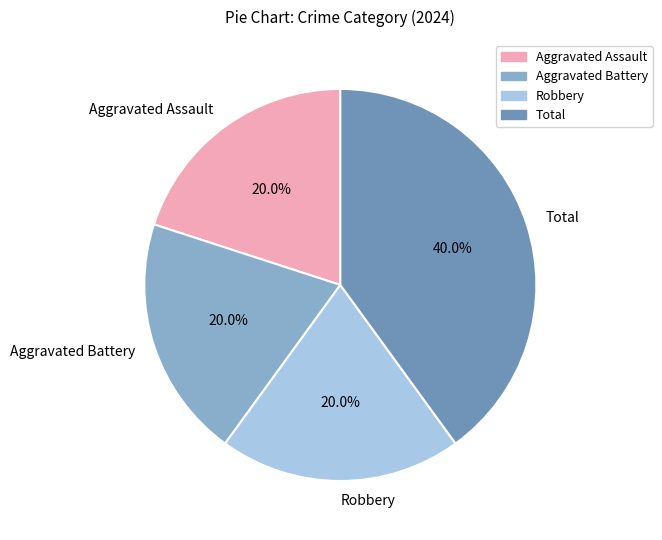

Which category has the biggest portion of the pie?

Total